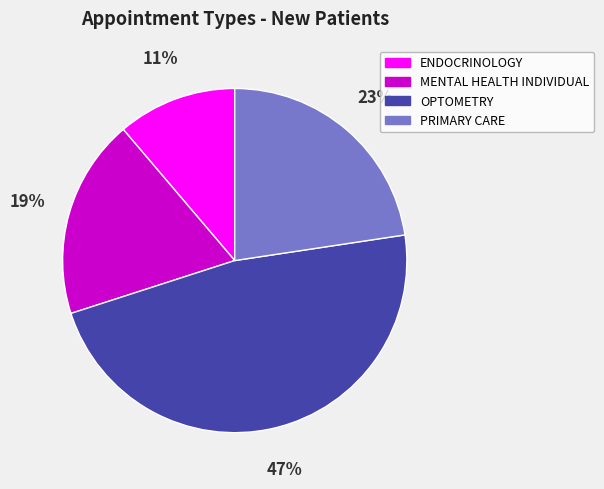

Is it true that MENTAL HEALTH INDIVIDUAL is 19% of the pie?

True